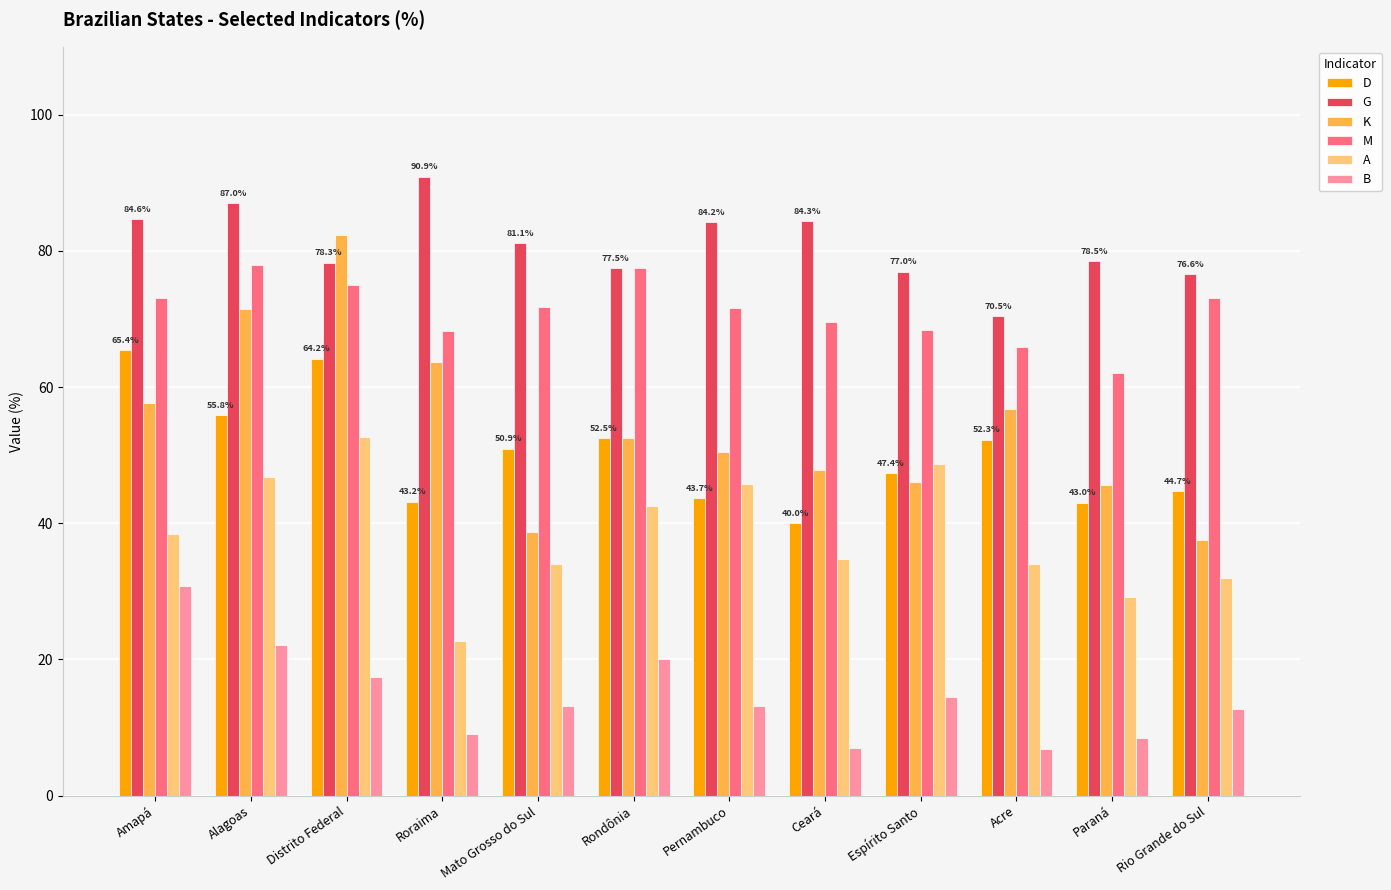

What is the average value of the A series?

38.5